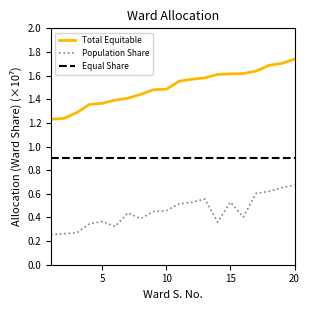

Rank the series by their maximum value, from highest to lowest.

Total Equitable, Equal Share, Population Share